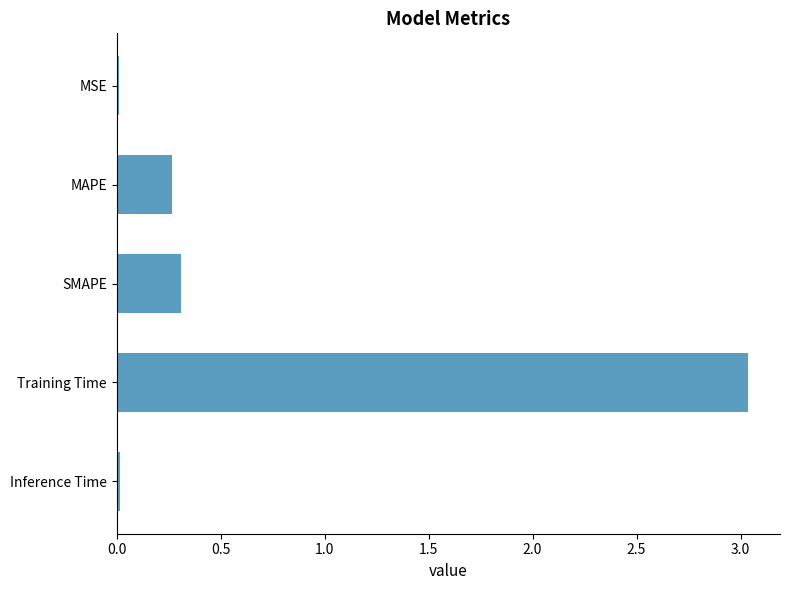

What is the label of the 4th bar from the top?

Training Time